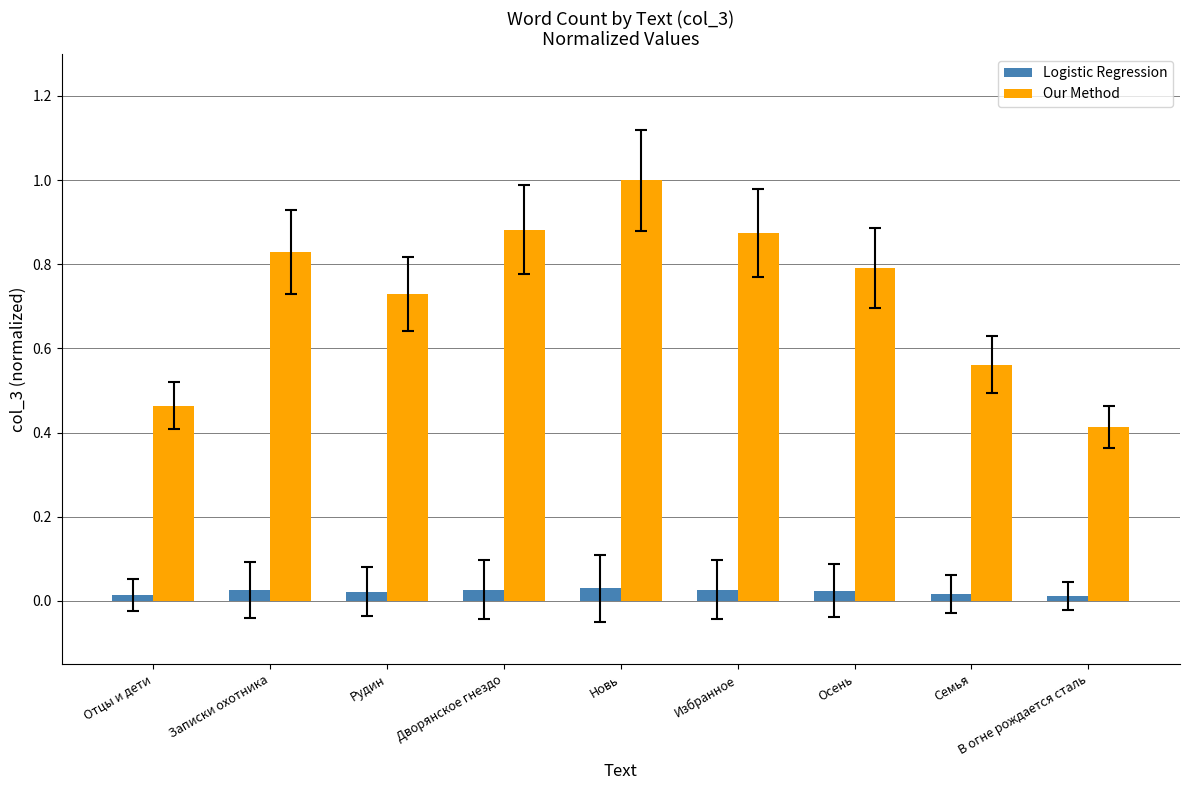

Which series has the largest total across all categories?

Our Method